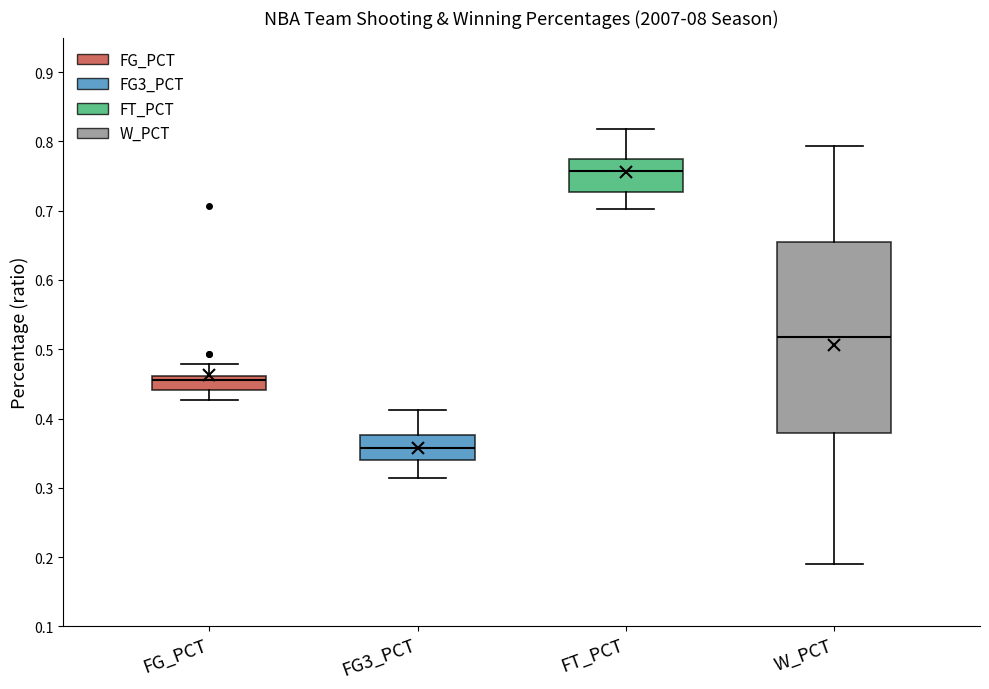

Where is the lower edge of the box for W_PCT on the y-axis? The values are not printed on the chart, so give them approximately, as read against the axis.

0.38